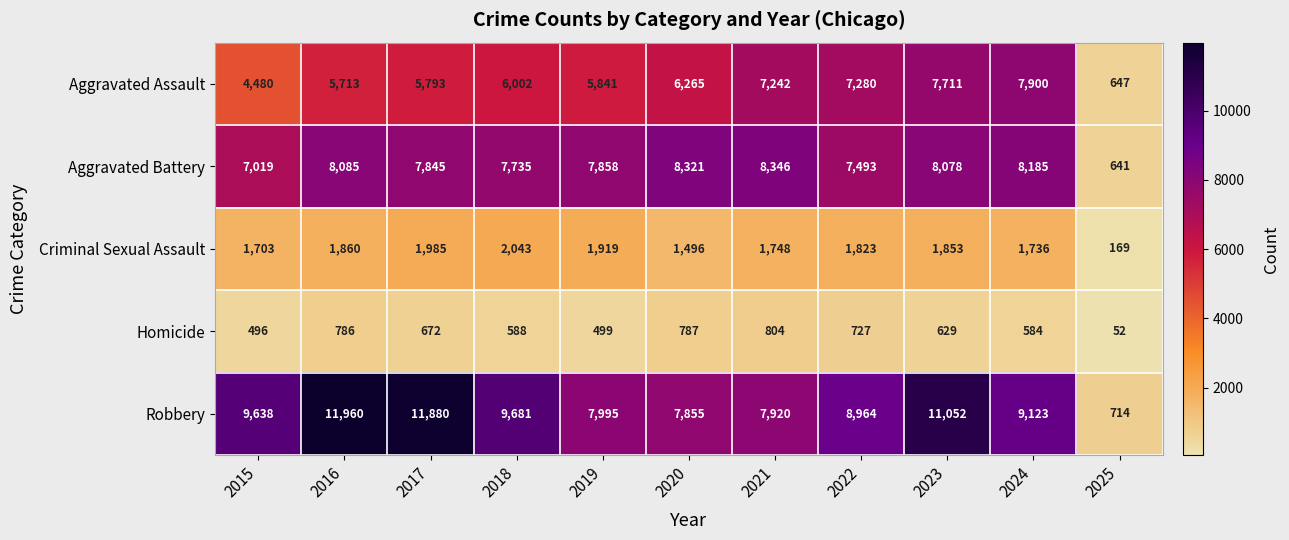

What is the difference between the maximum and minimum values in the Aggravated Assault series?

7253